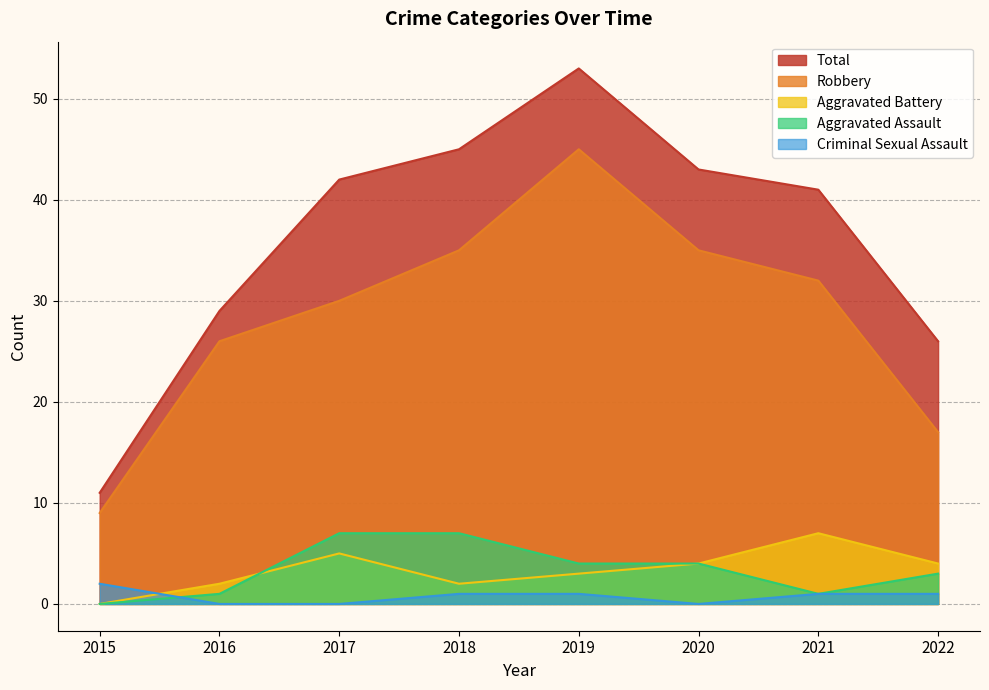

What is the sum of all Aggravated Battery values?

27